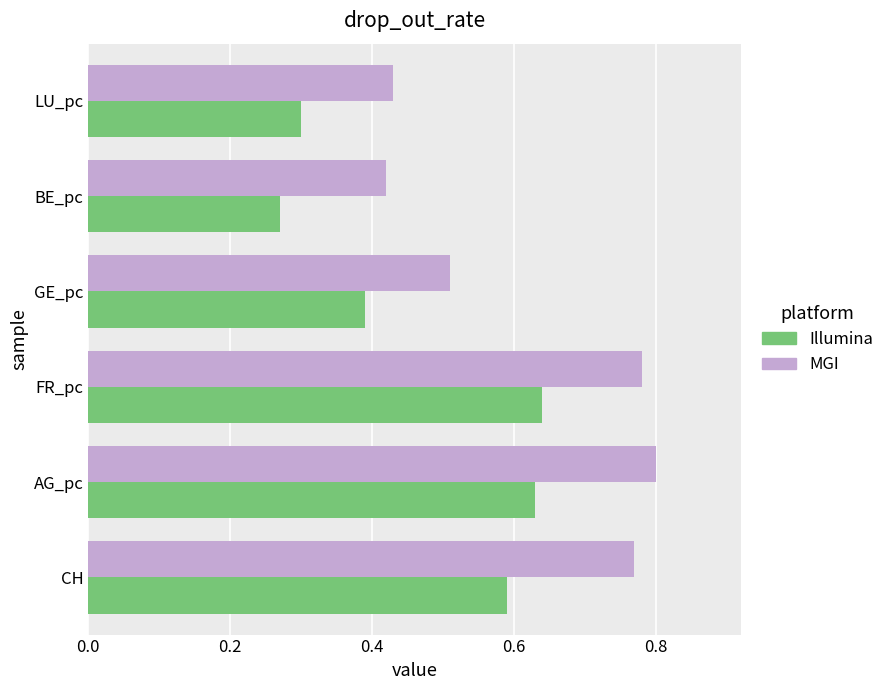

Is the value of MGI at BE_pc greater than the value of Illumina at AG_pc?

No